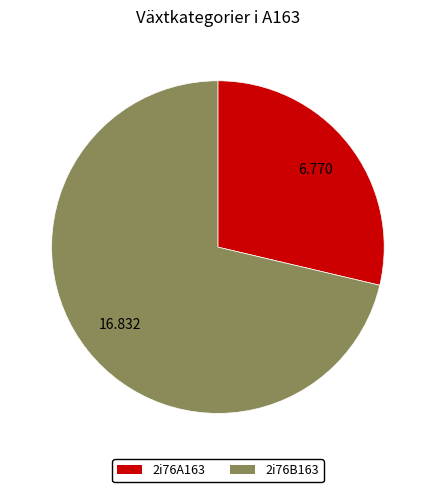

The 2i76A163 slice represents 29% of the pie. True or false?

True